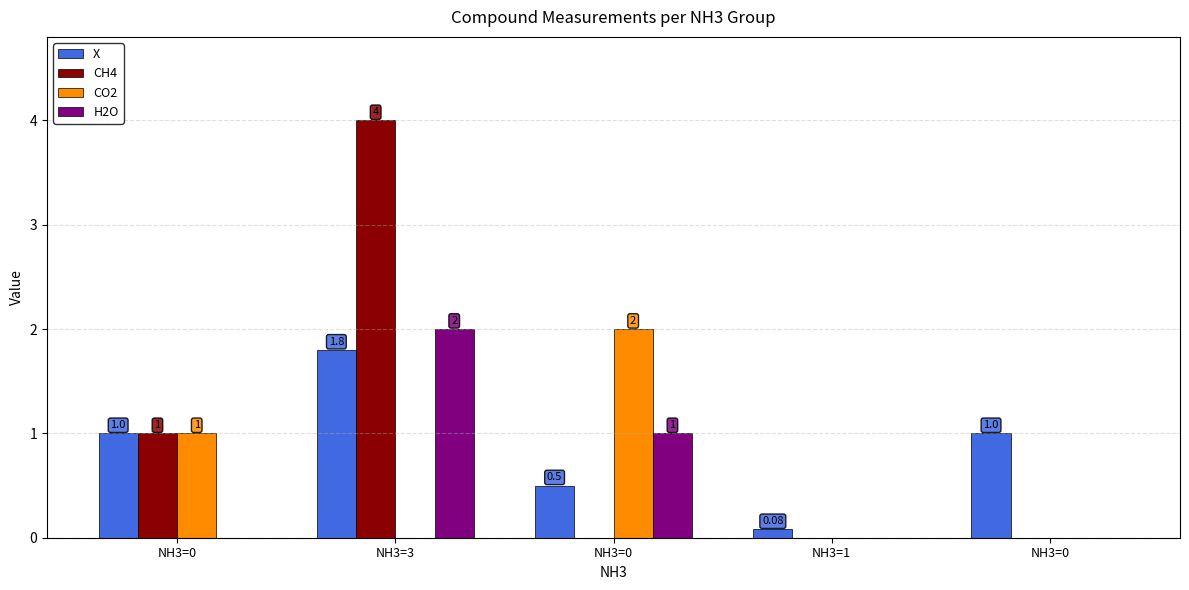

Count the number of data series in this chart.

4